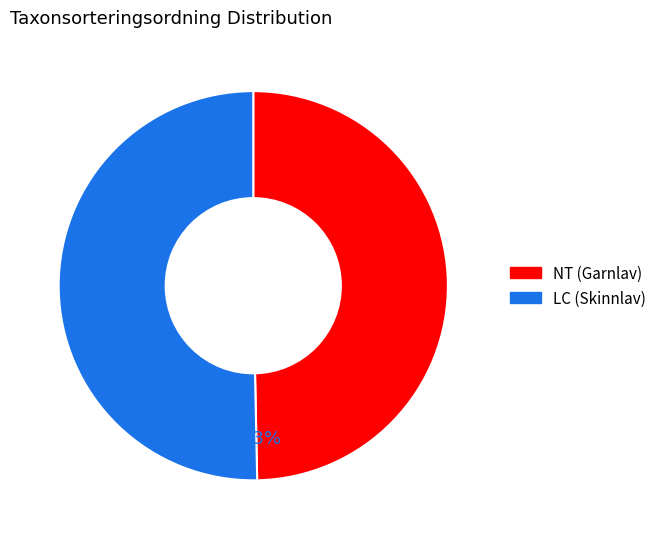

How much of the chart is everything except LC (Skinnlav)?

49.7%